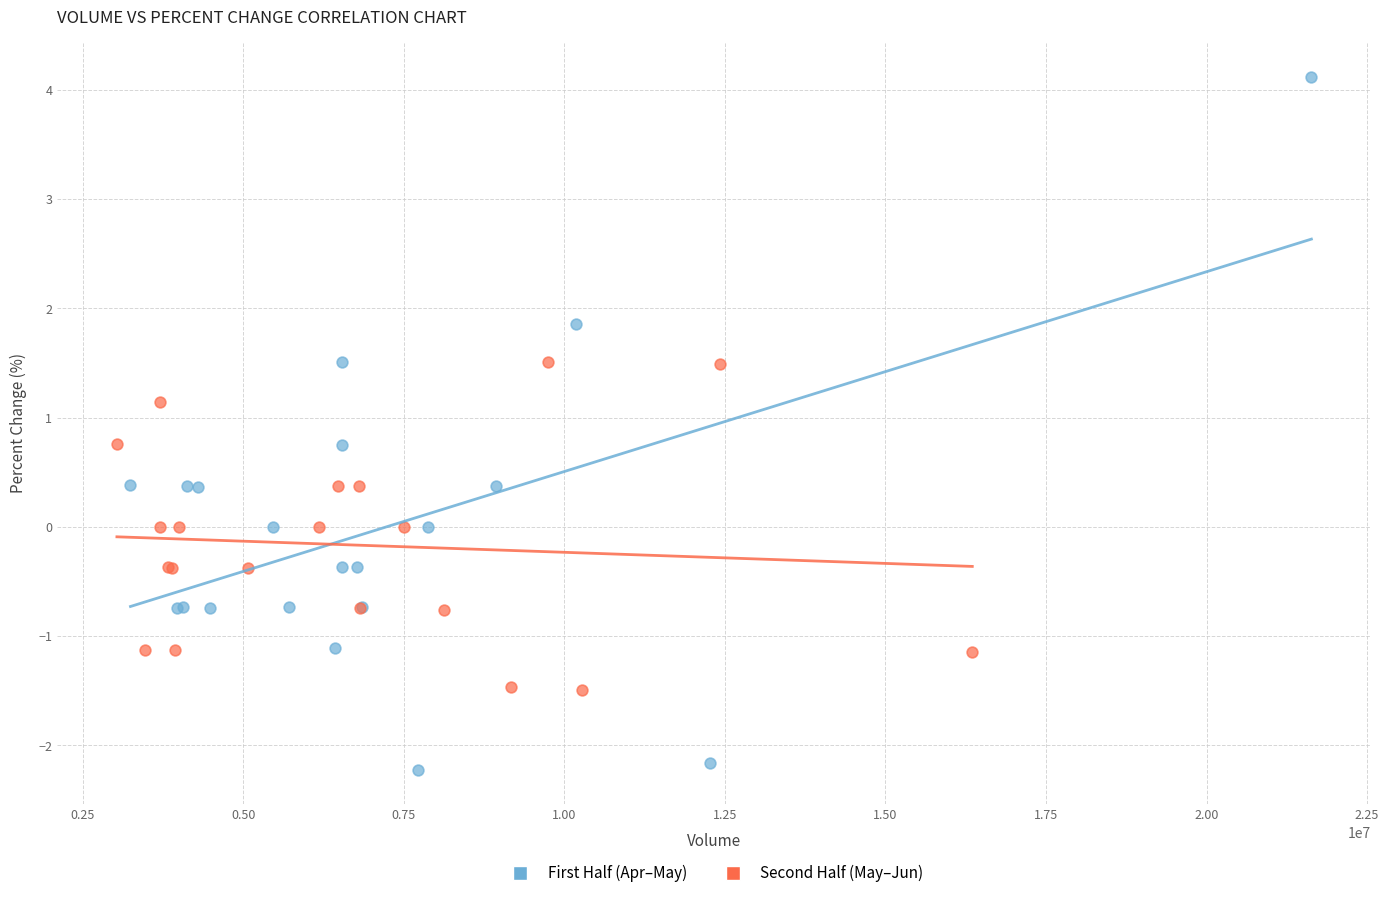

Which series contains the highest Y value?

First Half (Apr–May)